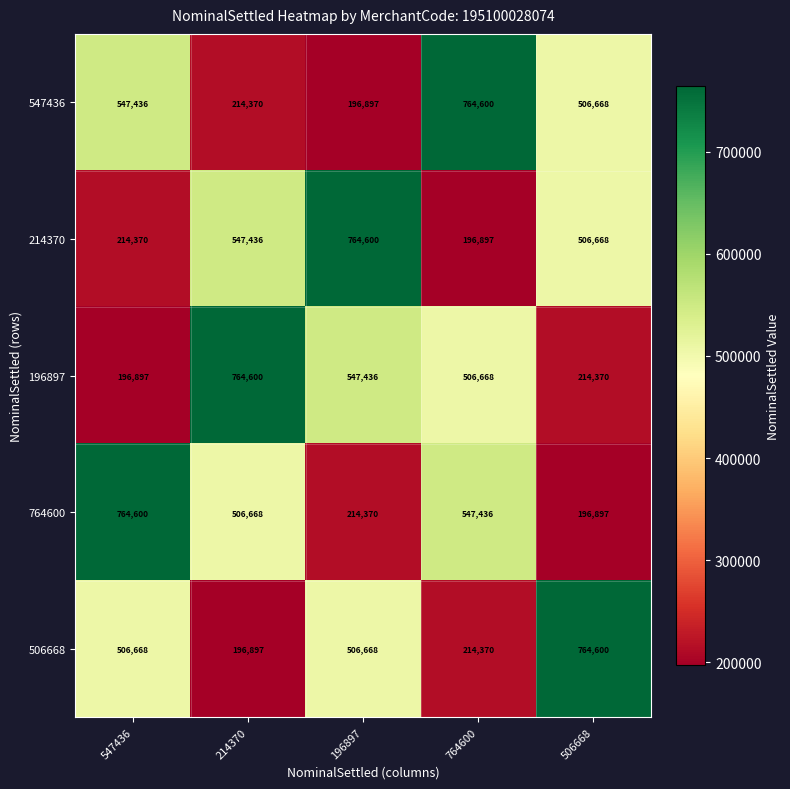

What is the total value across all series at 196897?

2229971